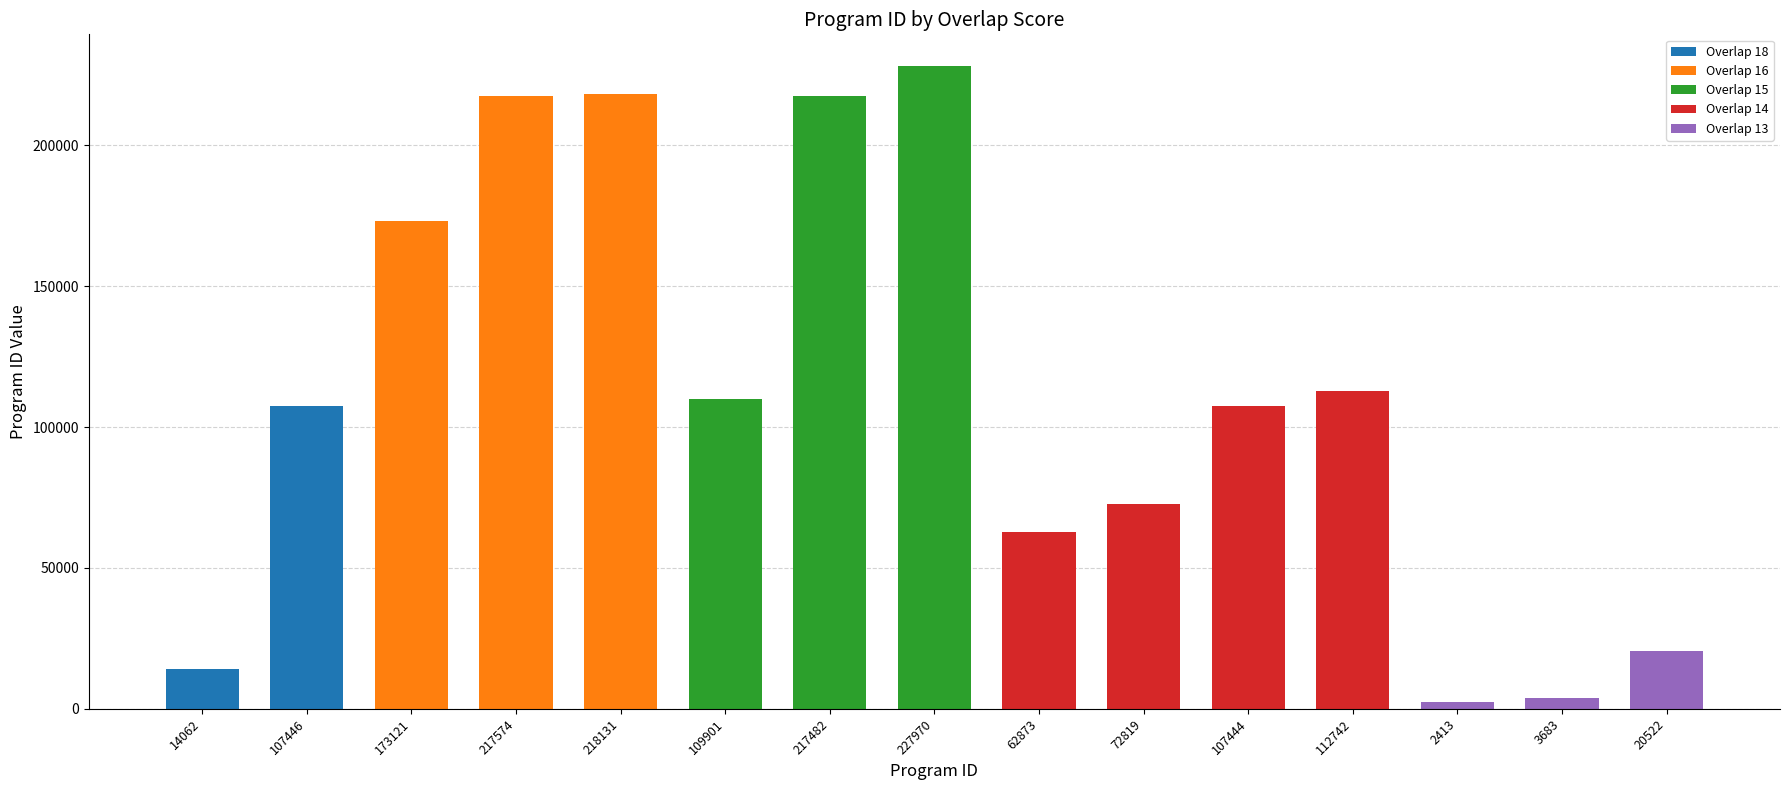

The chart shows a value of 62873 at 62873. True or false?

True